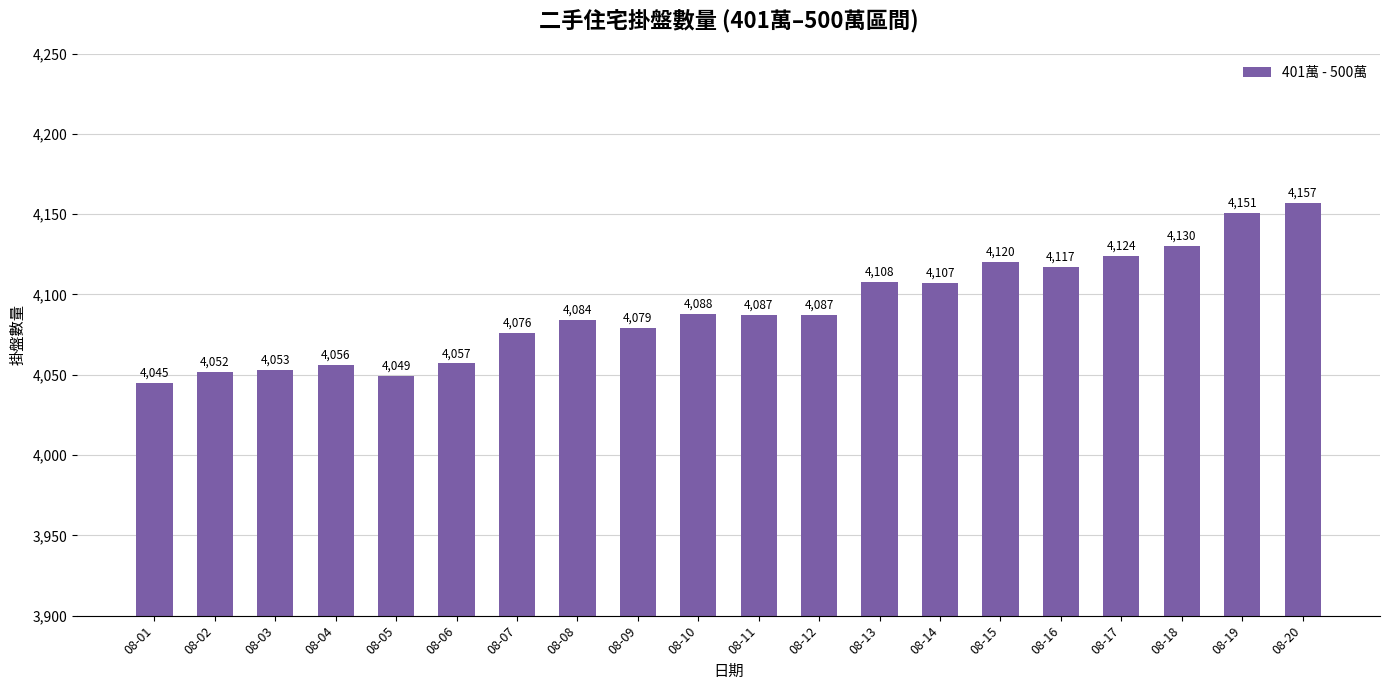

Is it true that the value at 08-09 is 4079?

True